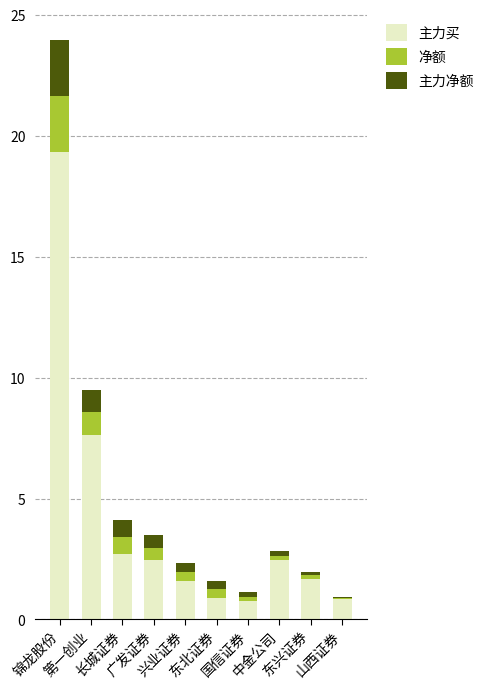

What is the total value across all series at 第一创业?

9.5